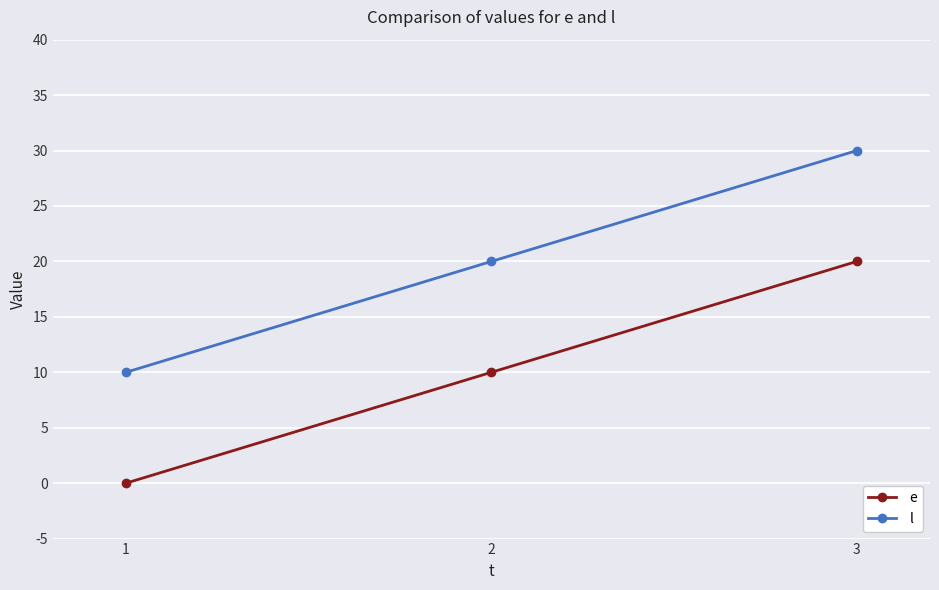

What is the value of the e point at the 3rd from the left?

20